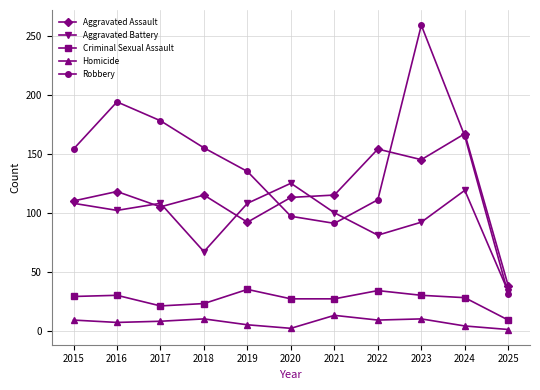

How many lines are shown in the chart?

5